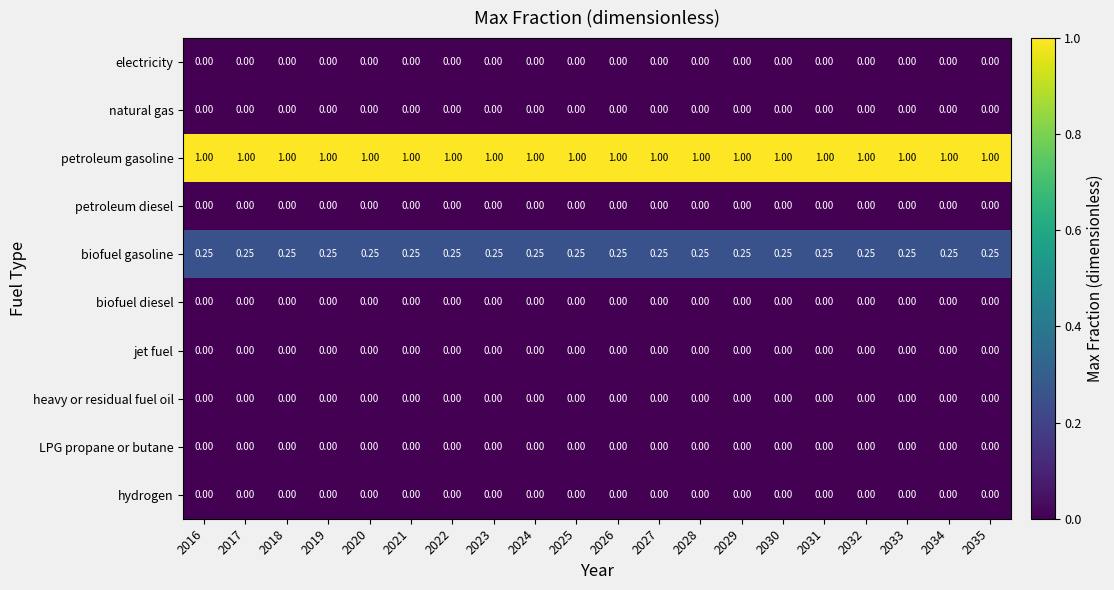

Is the value of biofuel gasoline at 2034 greater than the value of natural gas at 2021?

Yes